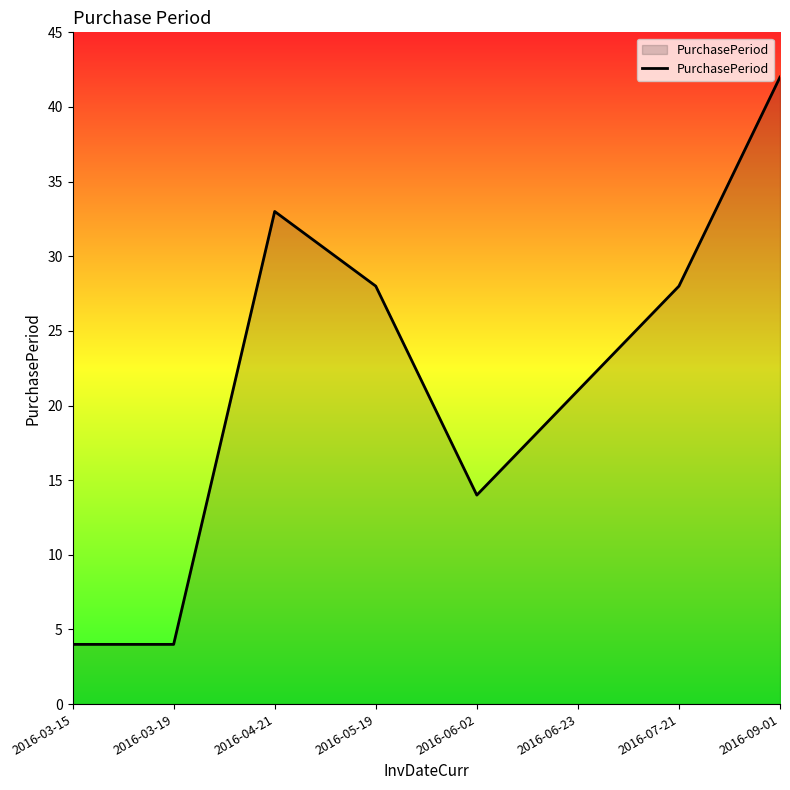

Where is the data nearest to the value 23?

2016-06-23